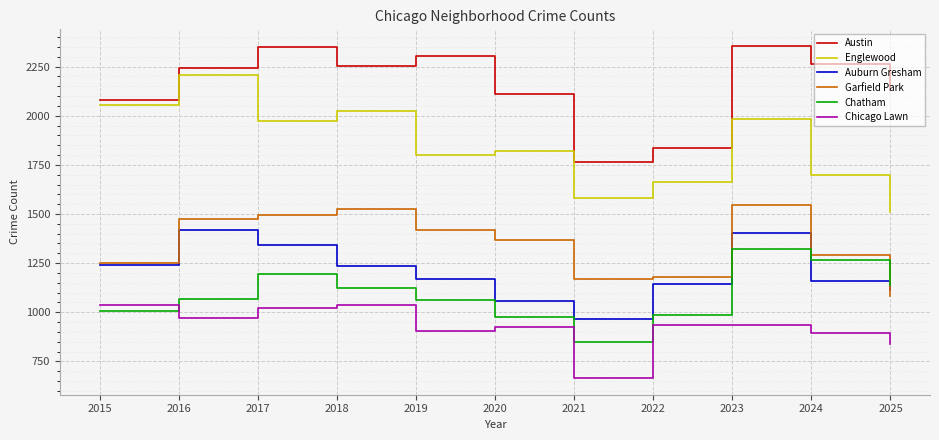

True or false: Garfield Park has a value of 2590 at 2017.

False